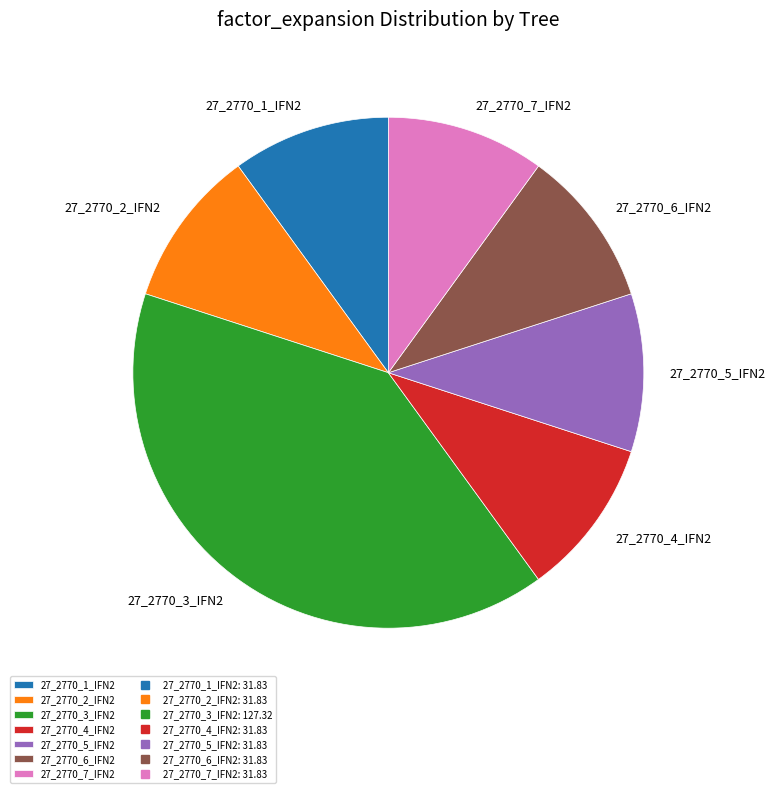

Which category has the biggest portion of the pie?

27_2770_3_IFN2